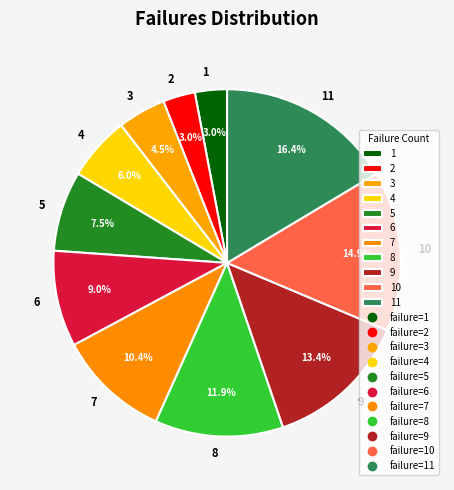

Is it true that 7 is 16% of the pie?

False